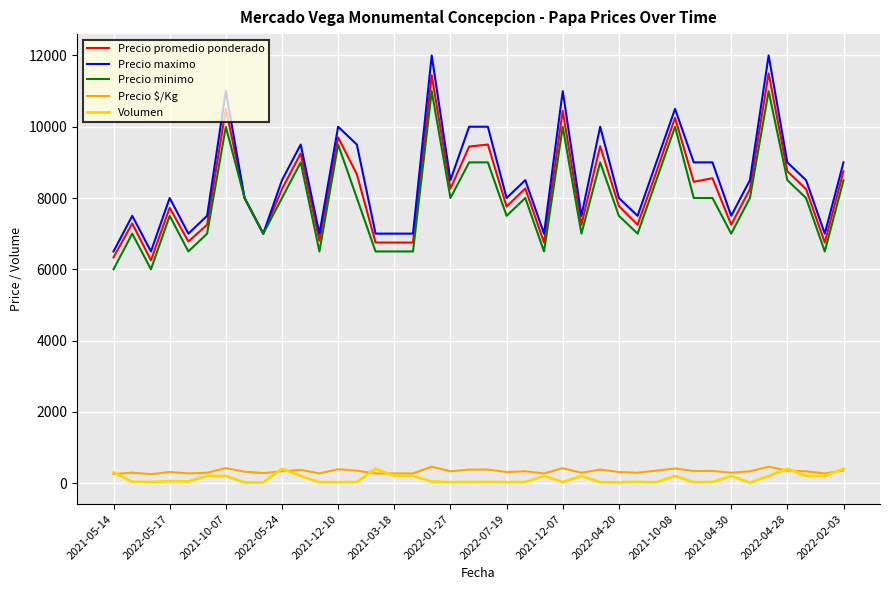

Which series has the largest range (max minus min)?

Precio maximo